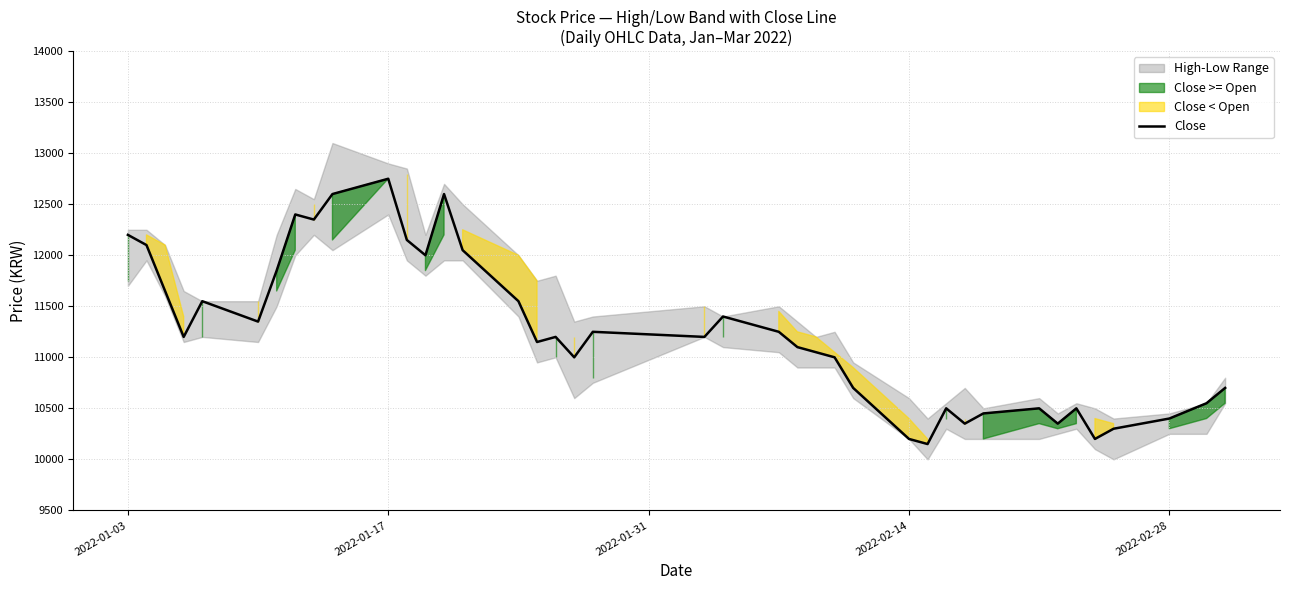

What is the greatest value displayed?

12750